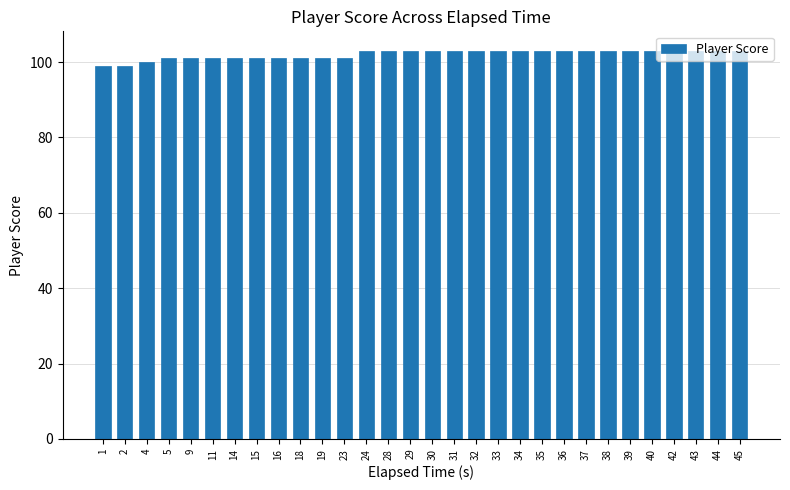

True or false: the data shows 45 at 37.

False